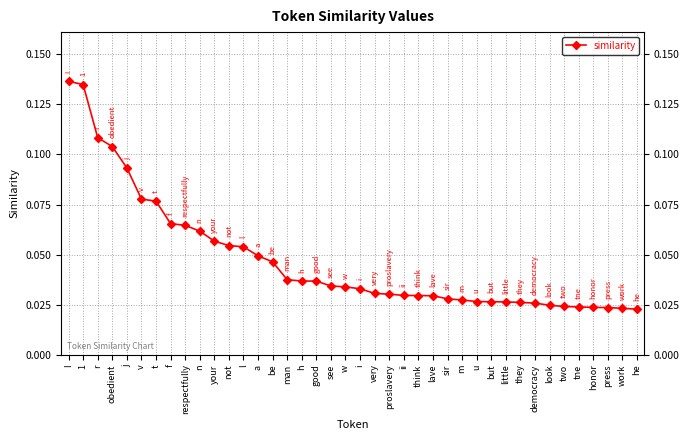

Between tne and i, which is larger?

i